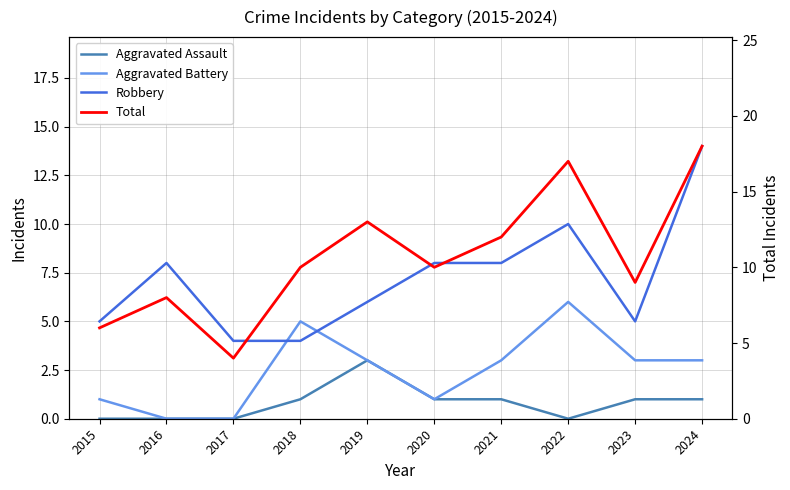

Where is the first local maximum for Aggravated Assault?

2019